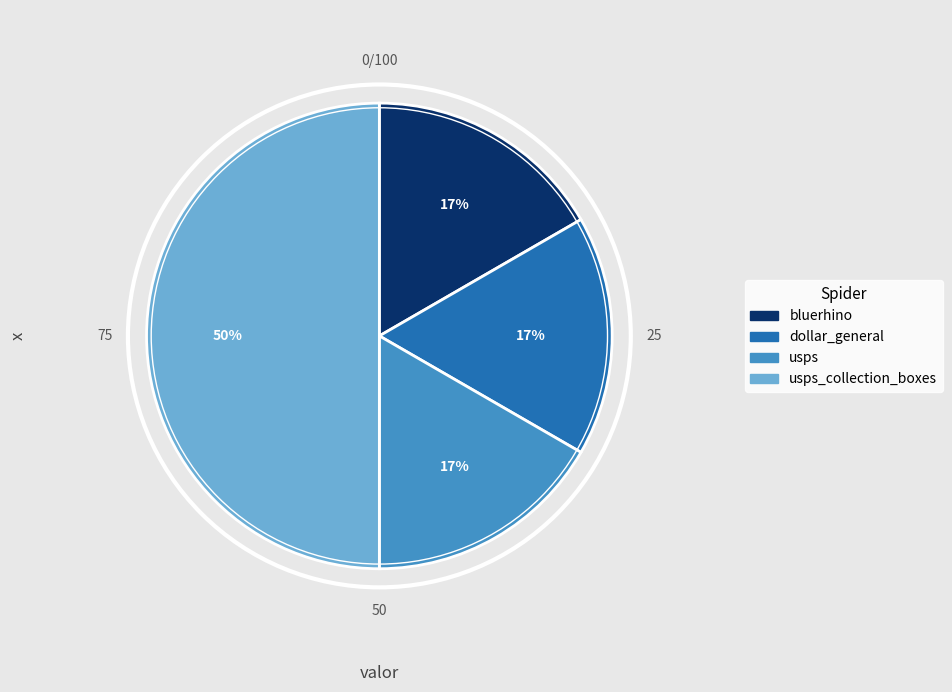

To the nearest percent, what is the difference between the largest and smallest slice percentages?

33%